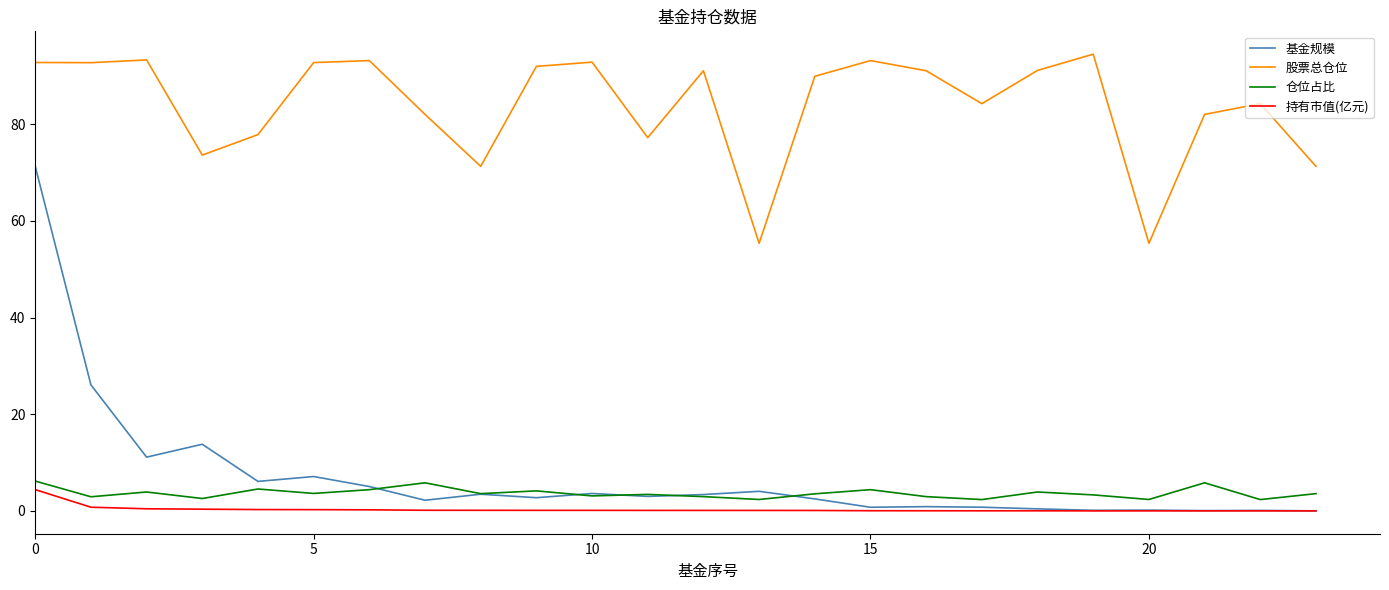

What is the greatest value displayed?

94.5